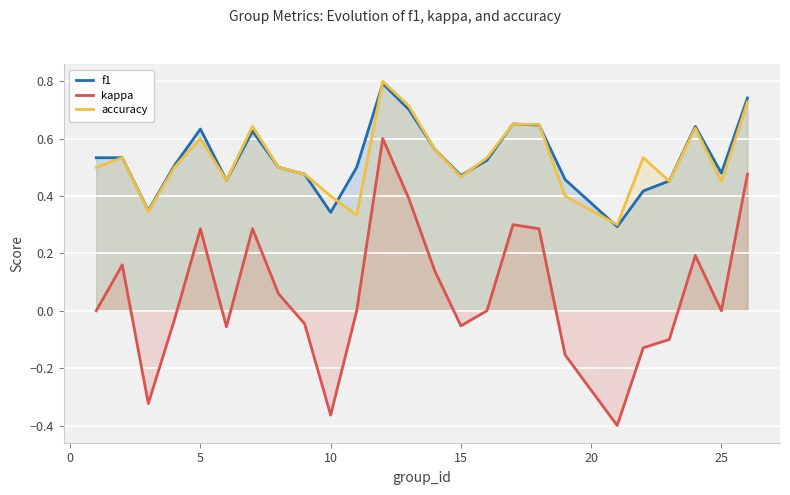

What is the difference between the second highest and minimum values in the kappa series?

0.9